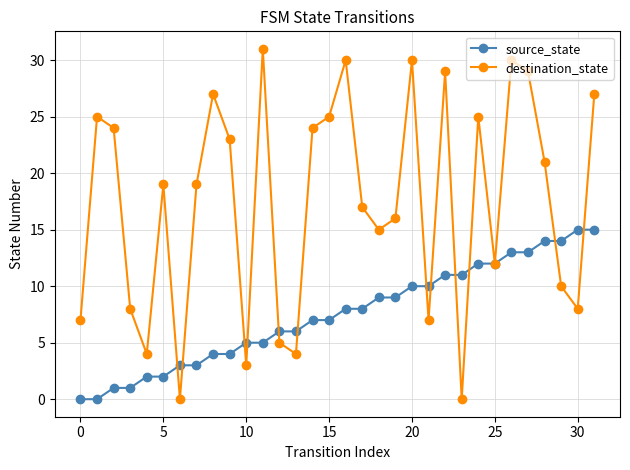

How many values in the source_state series are below 8?

16